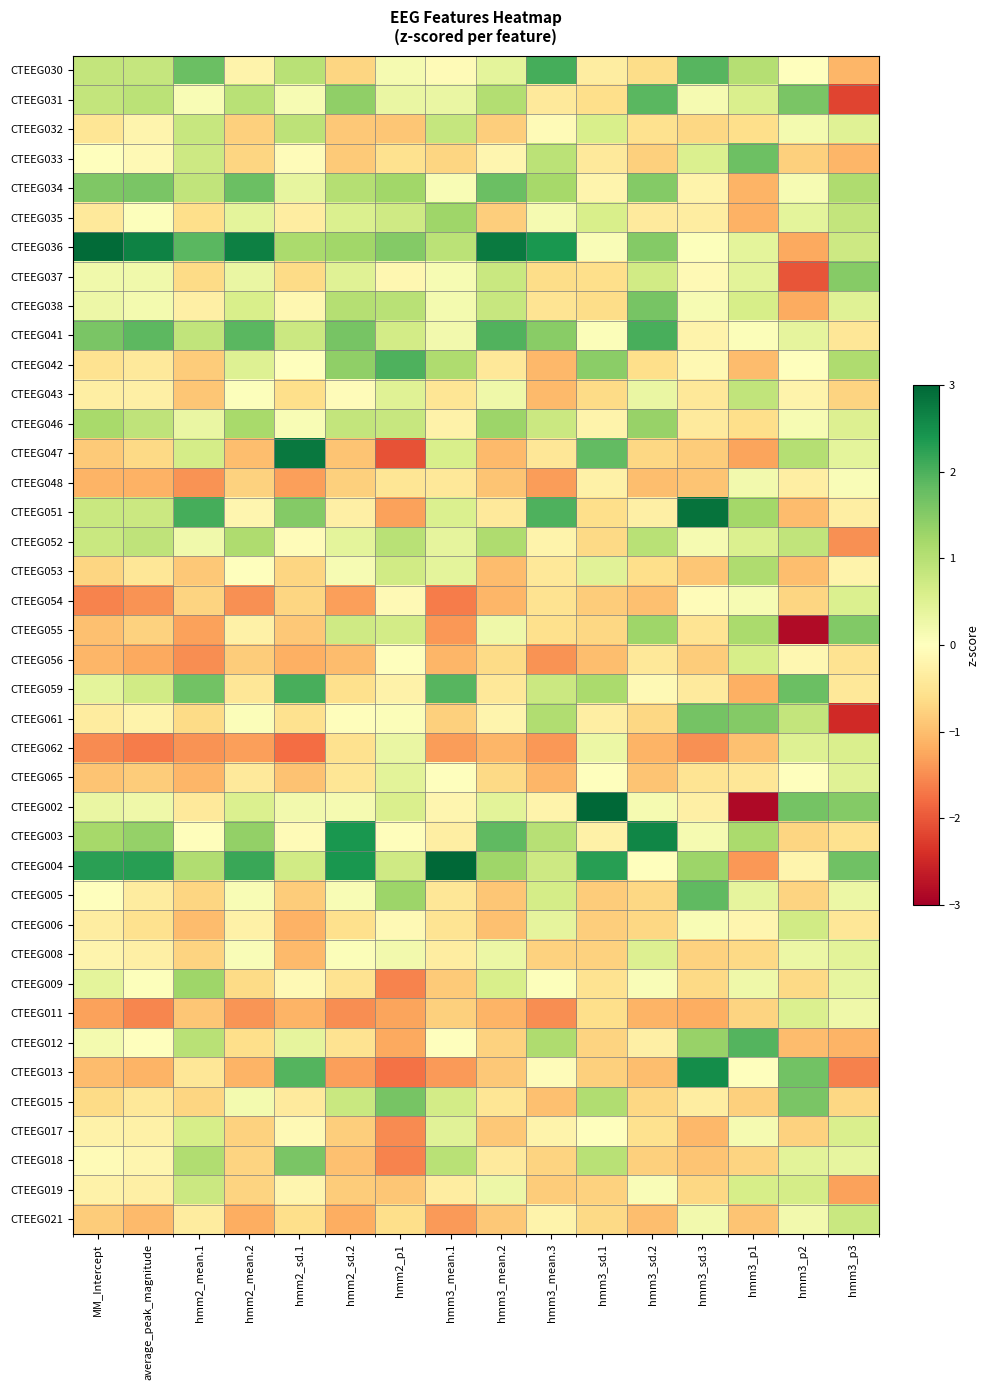

What is the smallest value displayed?

-2.9